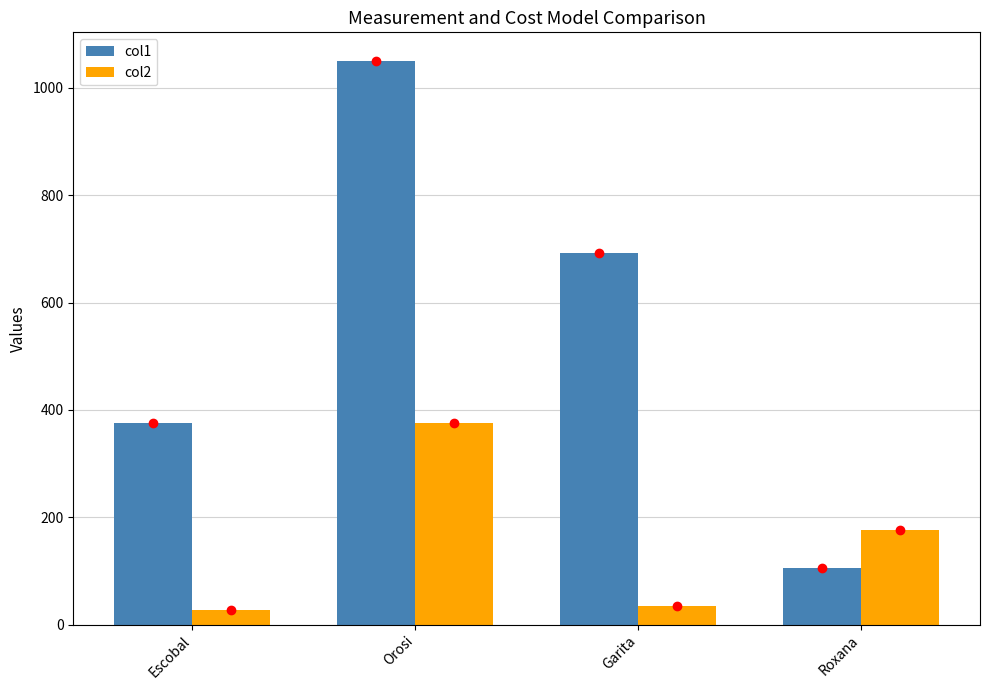

At which category is the sum across all series the highest?

Orosi